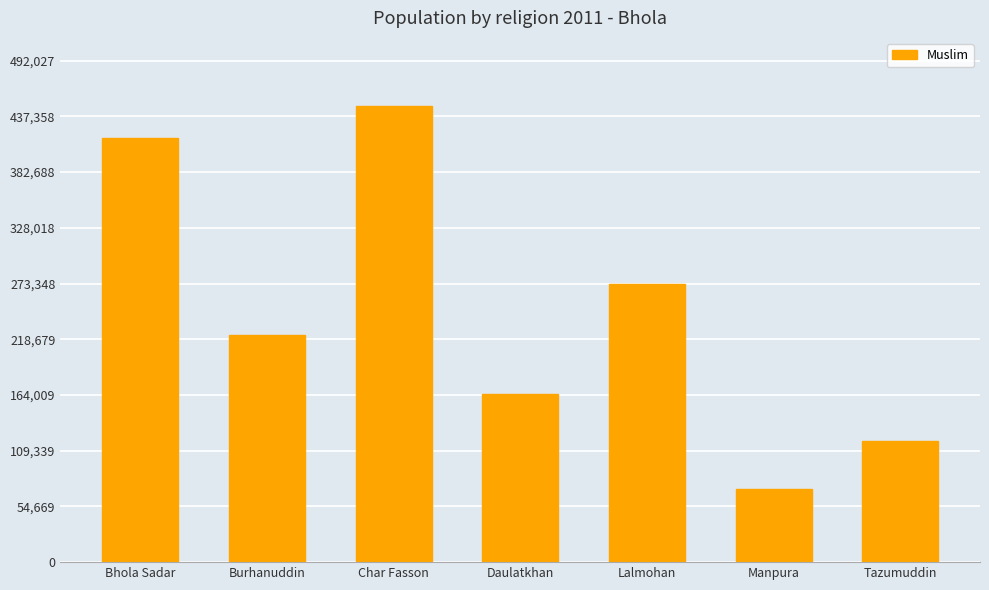

The chart shows a value of 164735 at Daulatkhan. True or false?

True